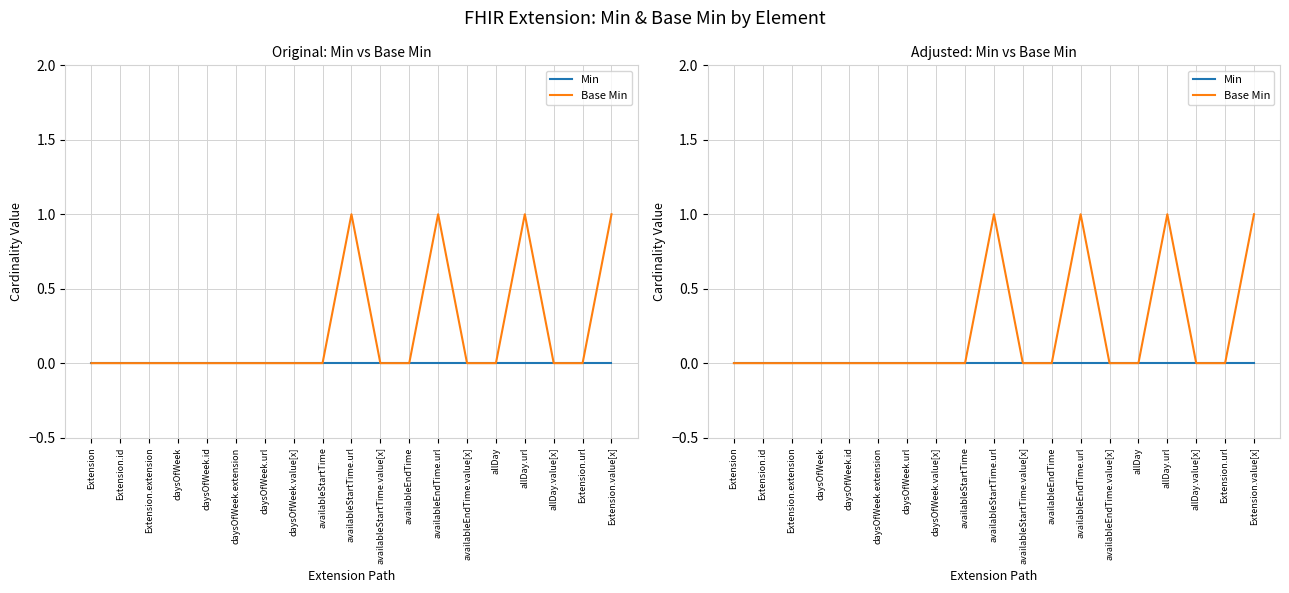

Reading right to left, what are all the values shown in this chart?

Min: 0	0	0	0	0	0	0	0	0	0	0	0	0	0	0	0	0	0	0
Base Min: 1	0	0	1	0	0	1	0	0	1	0	0	0	0	0	0	0	0	0